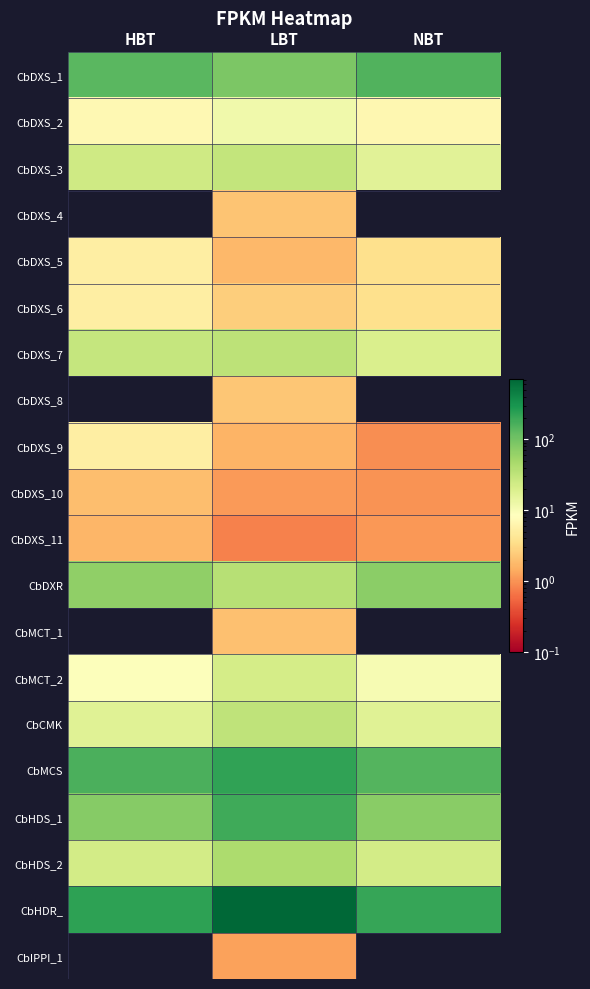

Reading left to right, extract all data points from this chart.

CbDXS_1: HBT=139.3	LBT=87.1	NBT=155.3
CbDXS_2: HBT=7.0	LBT=11.9	NBT=6.8
CbDXS_3: HBT=24.1	LBT=30.4	NBT=16.9
CbDXS_4: HBT=0.0	LBT=2.1	NBT=0.0
CbDXS_5: HBT=5.3	LBT=1.8	NBT=3.7
CbDXS_6: HBT=5.3	LBT=2.6	NBT=3.6
CbDXS_7: HBT=29.2	LBT=33.1	NBT=20.1
CbDXS_8: HBT=0.0	LBT=2.2	NBT=0.0
CbDXS_9: HBT=5.4	LBT=1.6	NBT=0.9
CbDXS_10: HBT=2.0	LBT=1.1	NBT=1.0
CbDXS_11: HBT=1.7	LBT=0.8	NBT=1.1
CbDXR: HBT=66.2	LBT=36.4	NBT=70.5
CbMCT_1: HBT=0.0	LBT=2.0	NBT=0.0
CbMCT_2: HBT=8.9	LBT=22.3	NBT=10.2
CbCMK: HBT=17.0	LBT=31.9	NBT=17.1
CbMCS: HBT=164.5	LBT=224.1	NBT=145.3
CbHDS_1: HBT=76.0	LBT=190.3	NBT=74.2
CbHDS_2: HBT=22.9	LBT=43.5	NBT=23.1
CbHDR_: HBT=234.5	LBT=714.7	NBT=205.9
CbIPPI_1: HBT=0.0	LBT=1.2	NBT=0.0